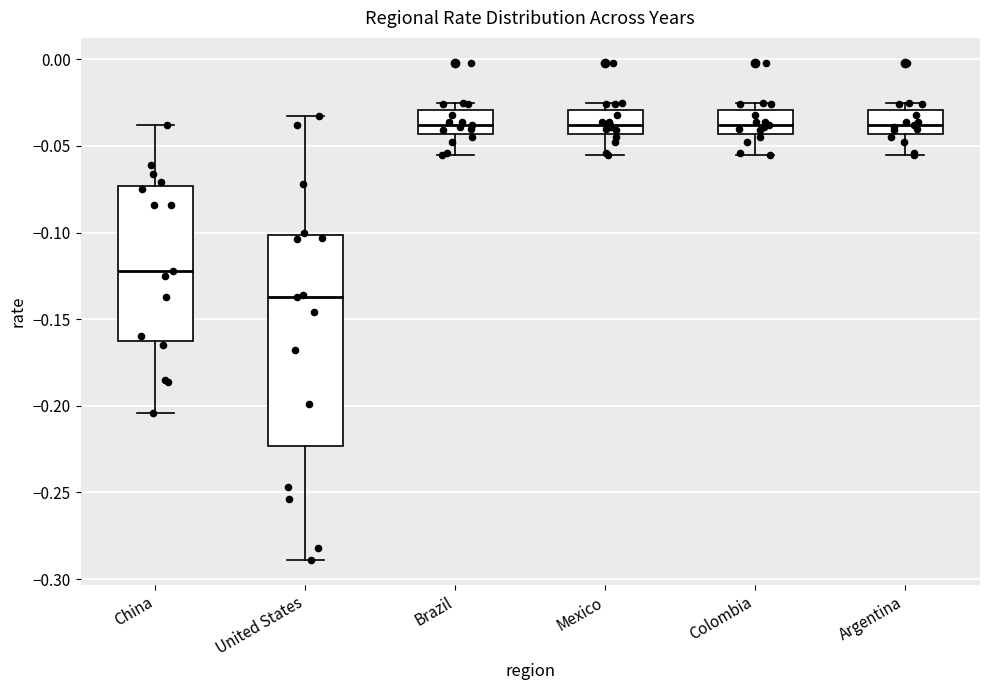

Where is the lower edge of the box for China on the y-axis? The values are not printed on the chart, so give them approximately, as read against the axis.

-0.160